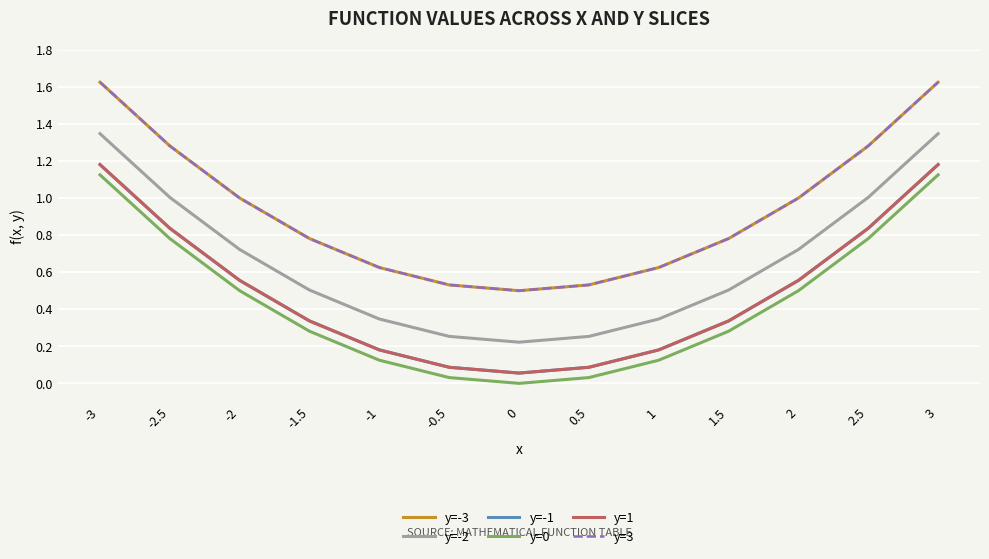

True or false: y=-3 and y=1 cross at least once.

False